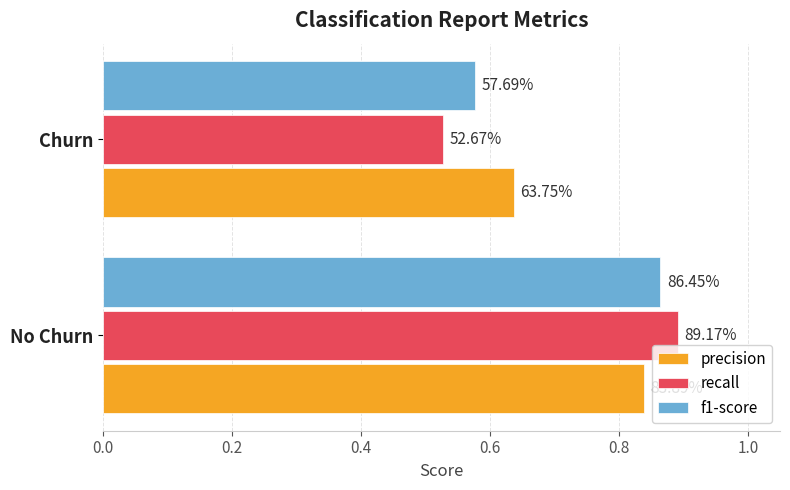

List the series in order of their overall mean, lowest first.

recall, f1-score, precision